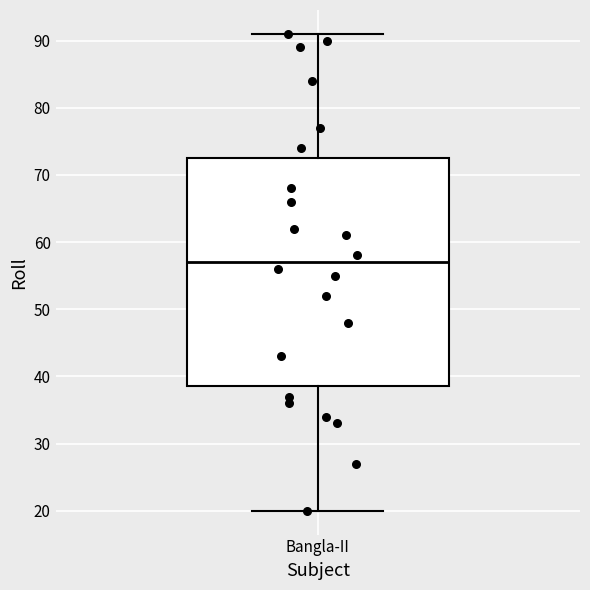

Read this box plot against the y-axis: the position of the median line, the range covered by the box, and the ends of both whiskers. The values are not printed on the chart, so give them approximately, as read against the axis.

median 57, box 39 to 73, whiskers 20 to 91